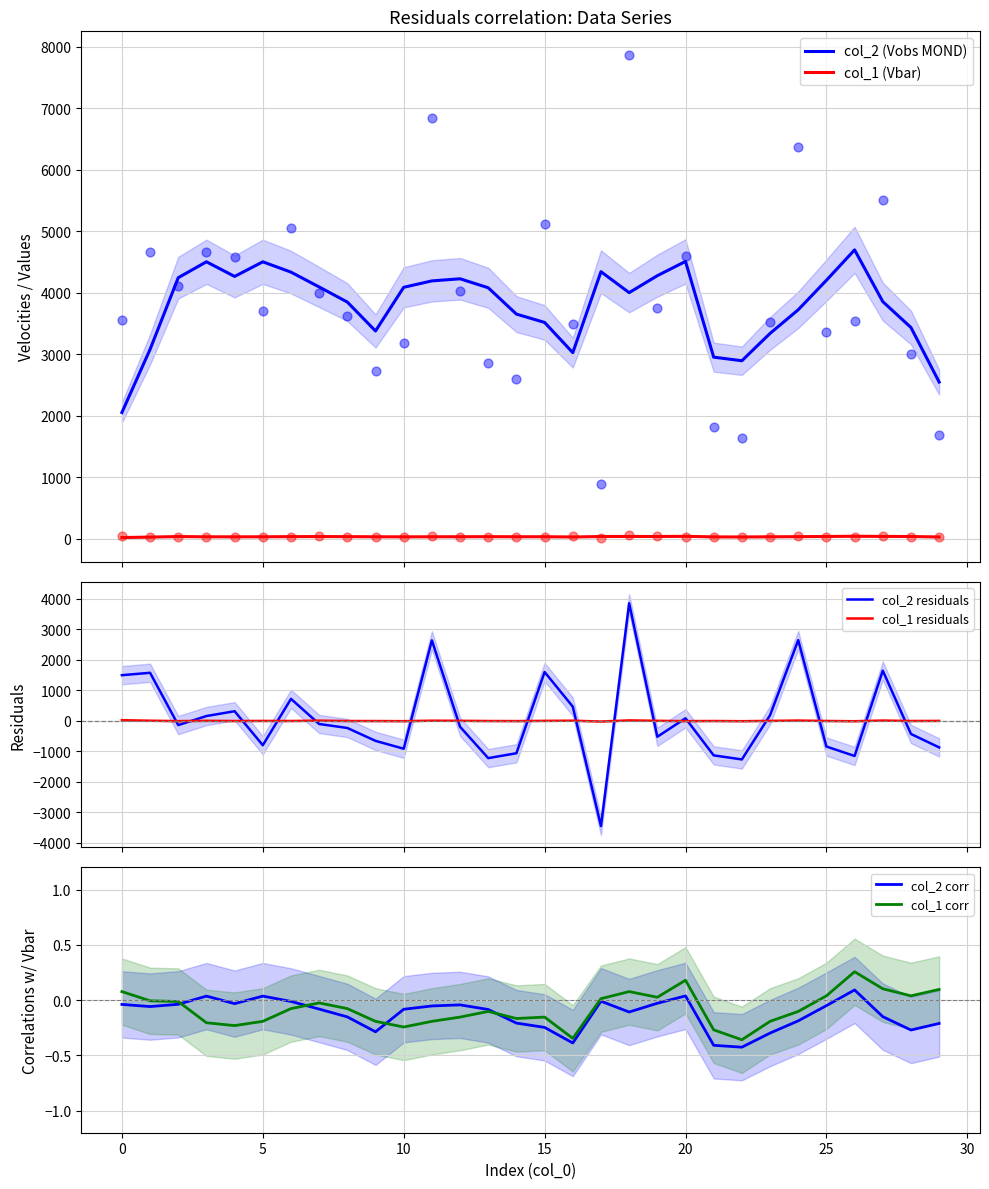

True or false: col_2 (Vobs MOND) and col_1 (Vbar) intersect in this chart.

False